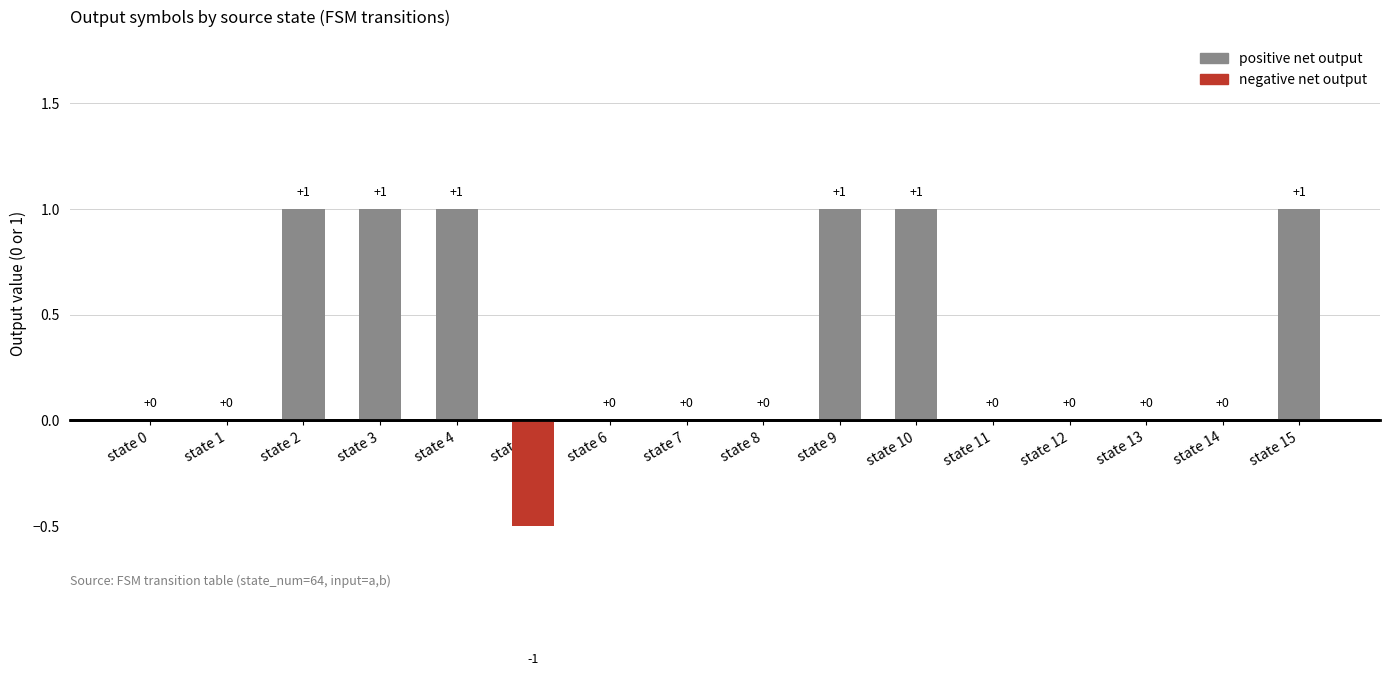

At which category does the chart reach its peak across all series?

state 2